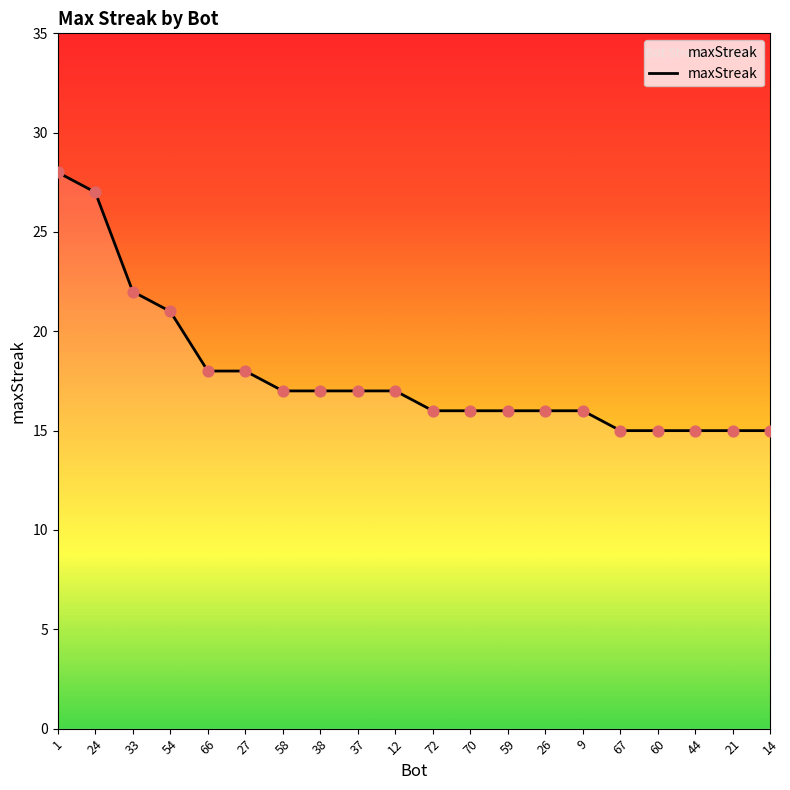

Which has a higher value, 33 or 24?

24